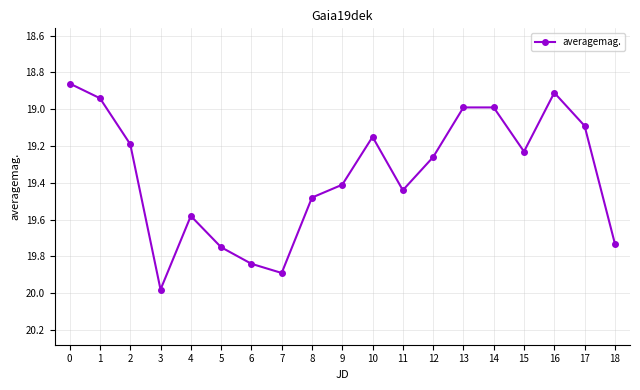

The value at 10 is 12.4. True or false?

False